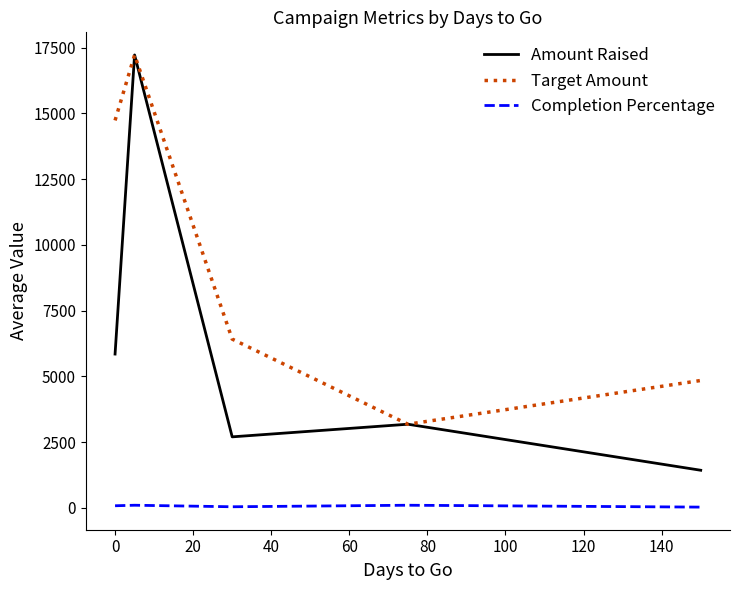

Which series has the widest spread of values?

Amount Raised